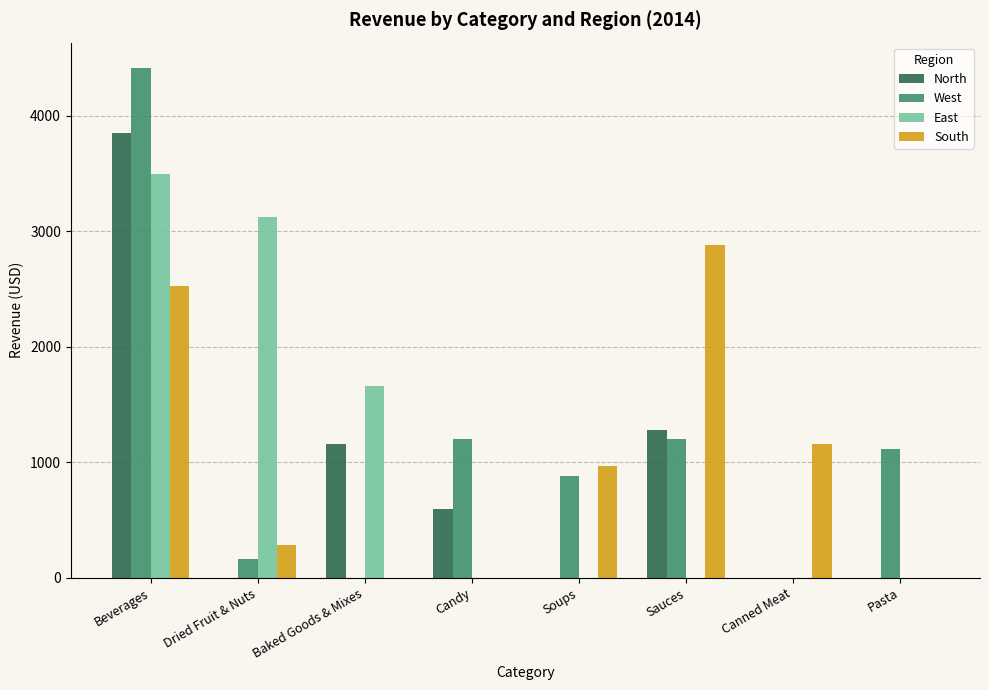

How many groups of bars are there?

8